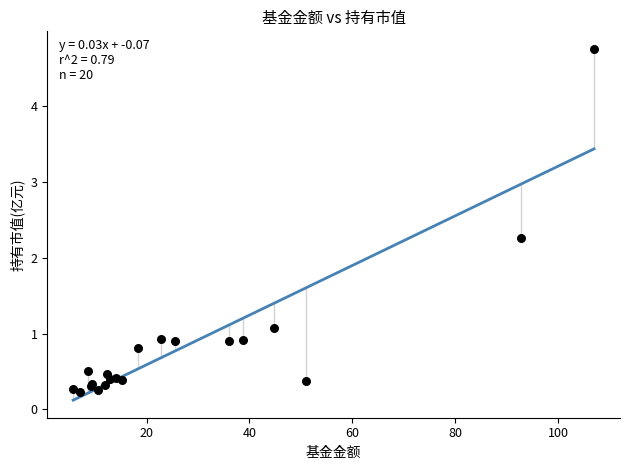

What Y value in the scatter plot is closest to 2?

2.3